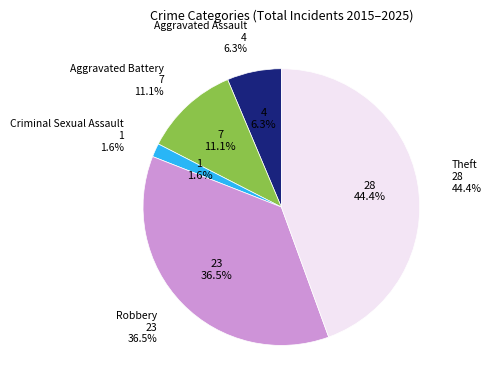

How many segments does this pie chart have?

5